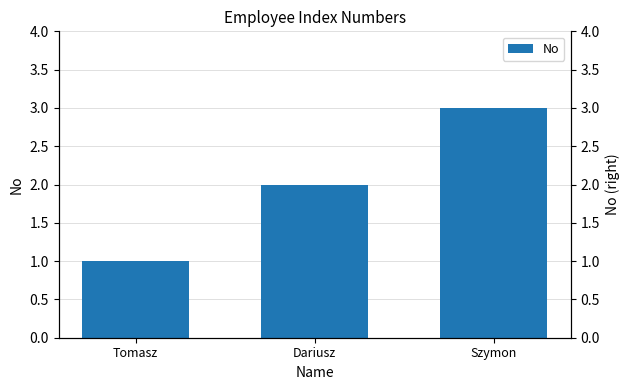

Between Szymon and Dariusz, which is larger?

Szymon